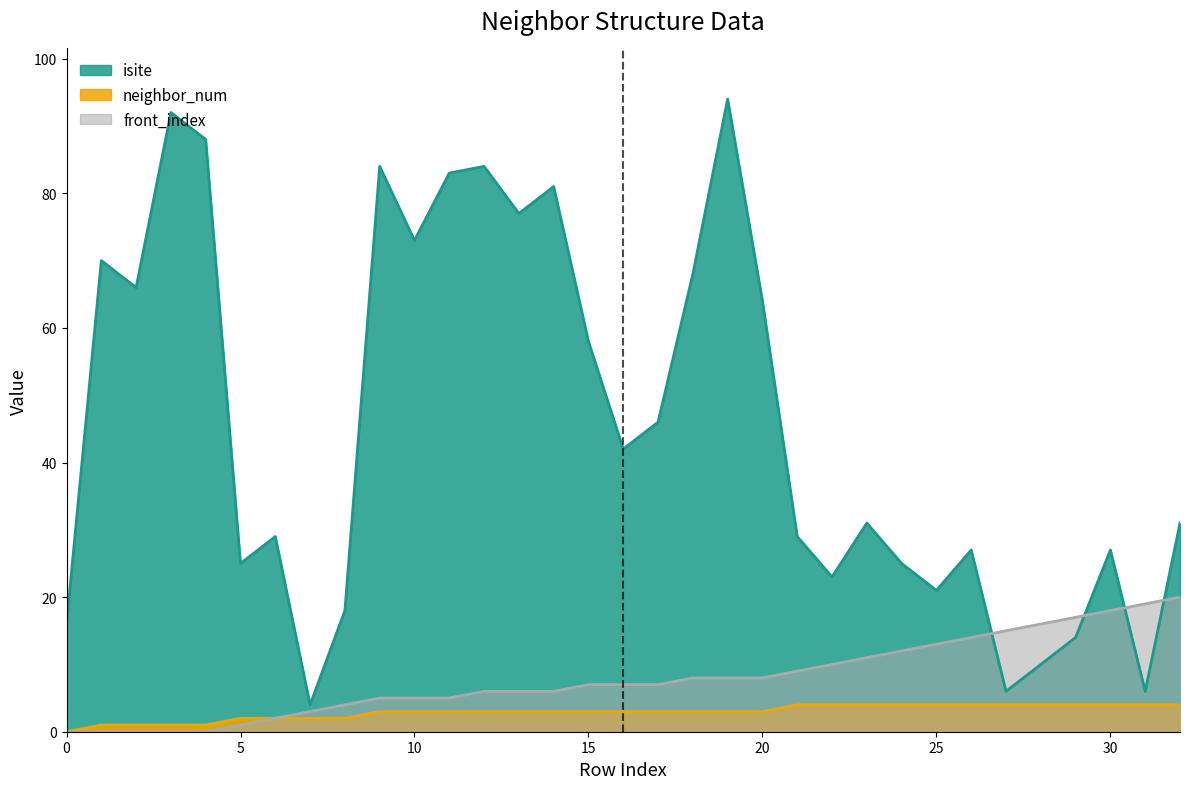

How many values in the neighbor_num series exceed 3?

12